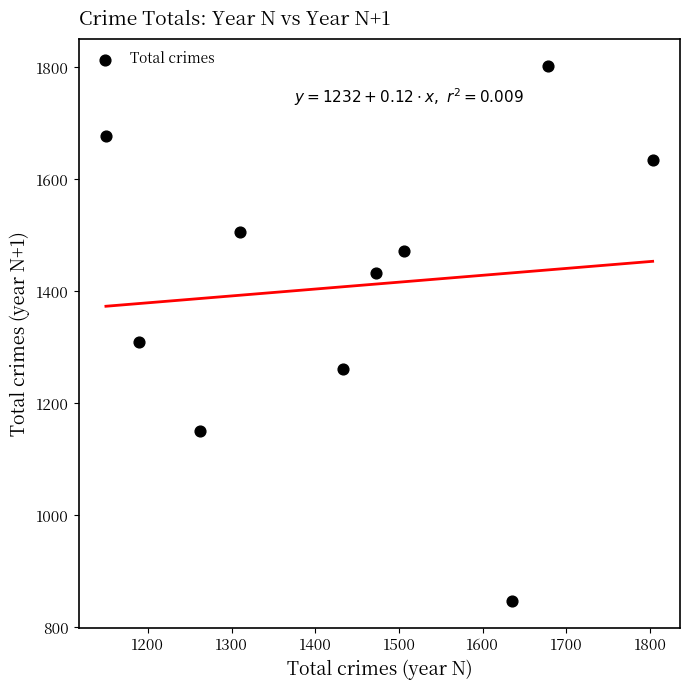

What is the range of Y values (max minus min)?

956